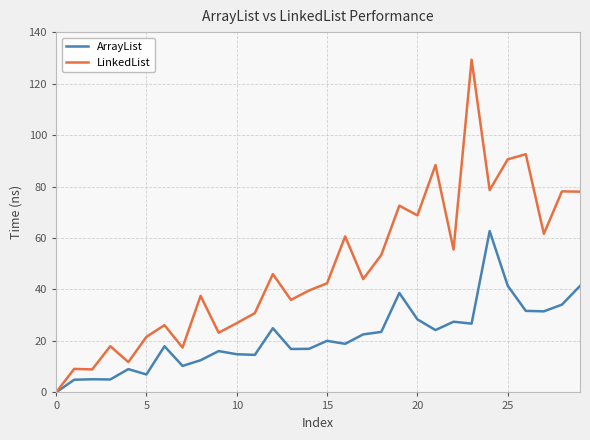

Which series has the largest total across all categories?

LinkedList